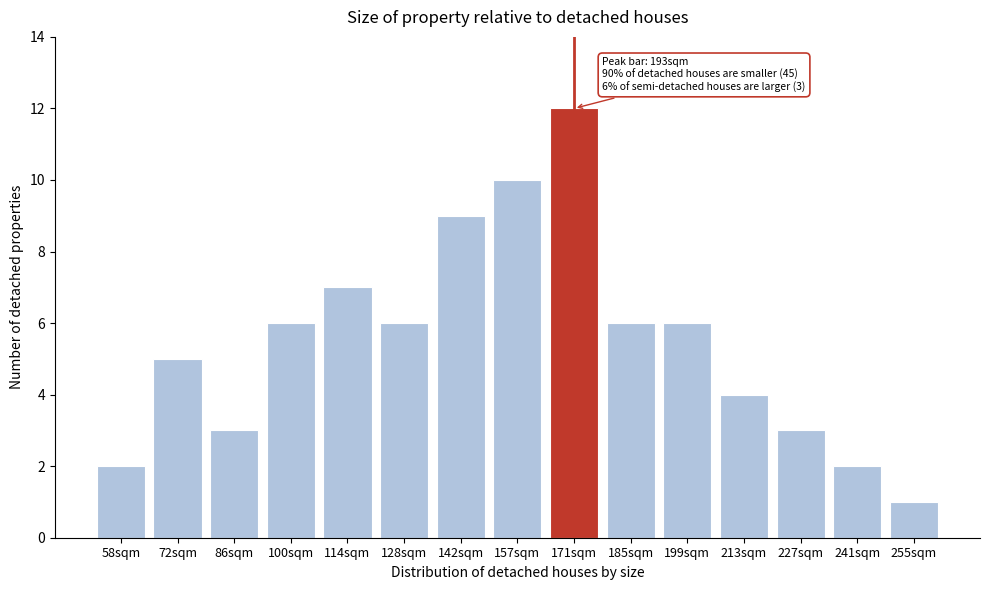

Reading left to right, extract all data points from this chart.

2	5	3	6	7	6	9	10	12	6	6	4	3	2	1